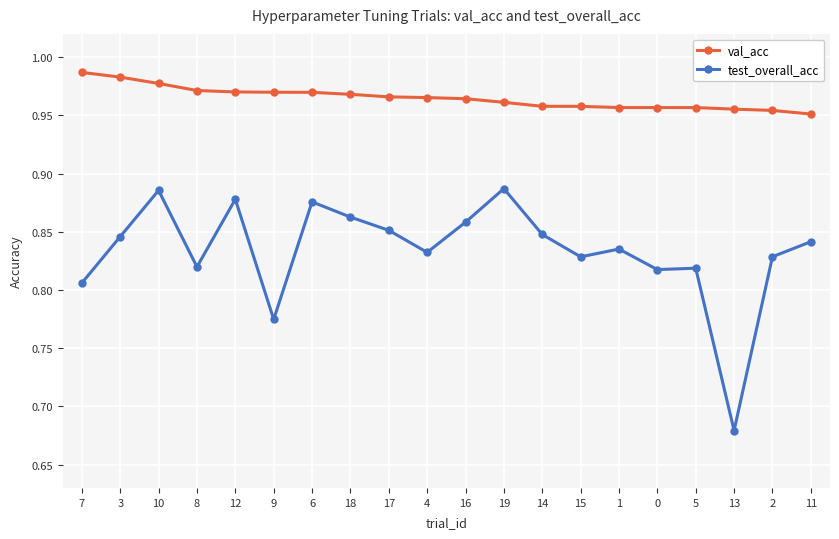

The test_overall_acc series shows 1.3 at 10. True or false?

False